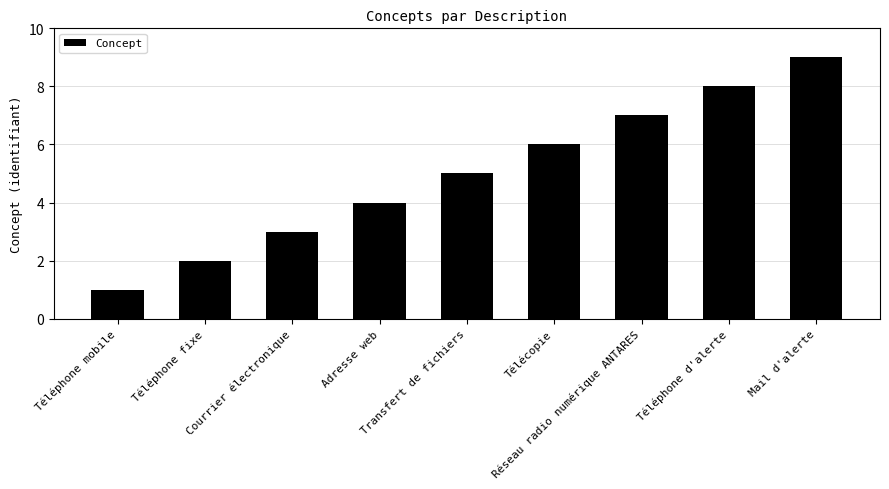

How many values are between 3 and 7?

5